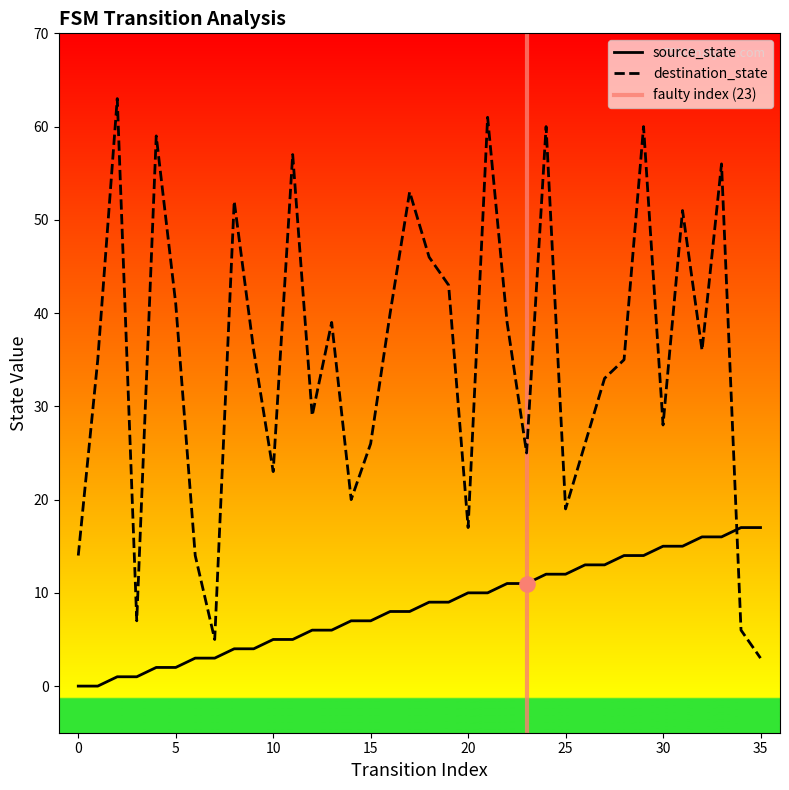

Which series contains the lowest Y value?

source_state